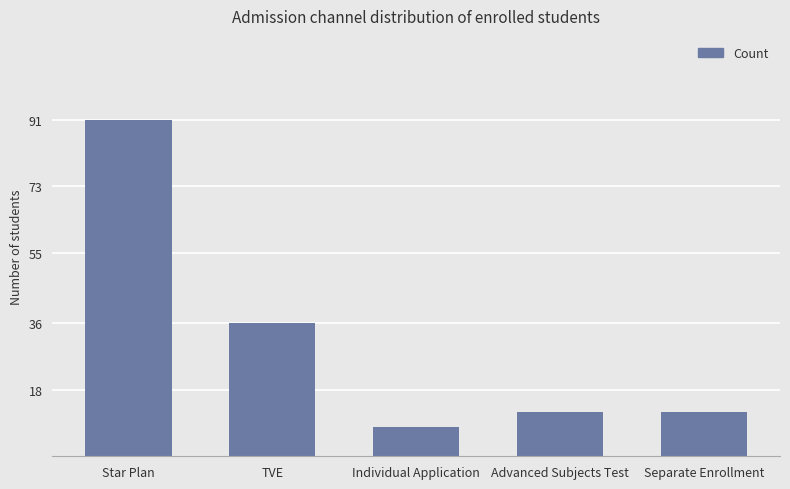

What is the value of the 5th bar from the left?

12